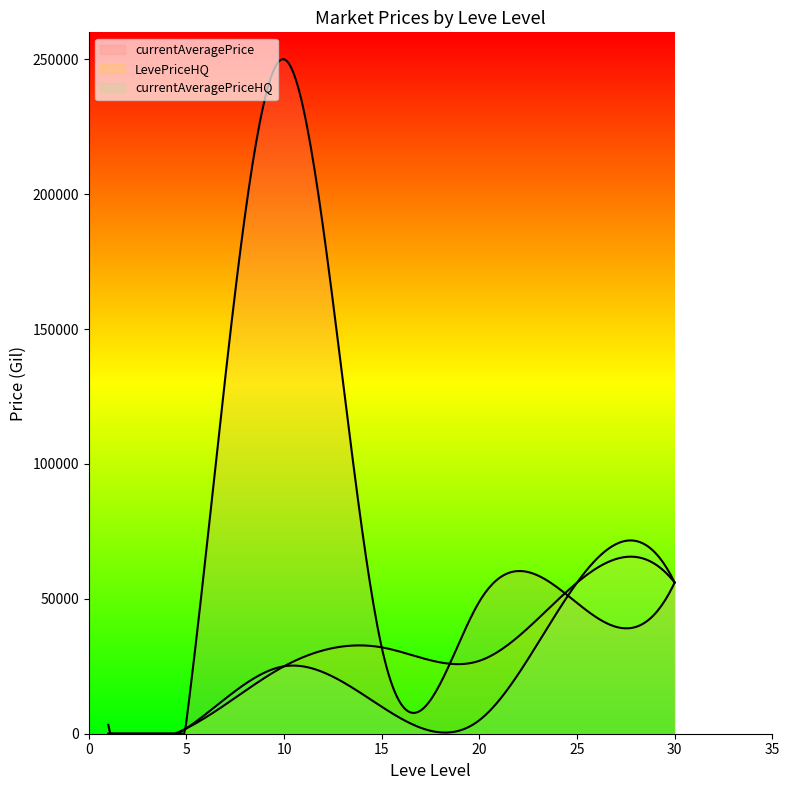

Which category has the highest value in the currentAveragePrice series?

10